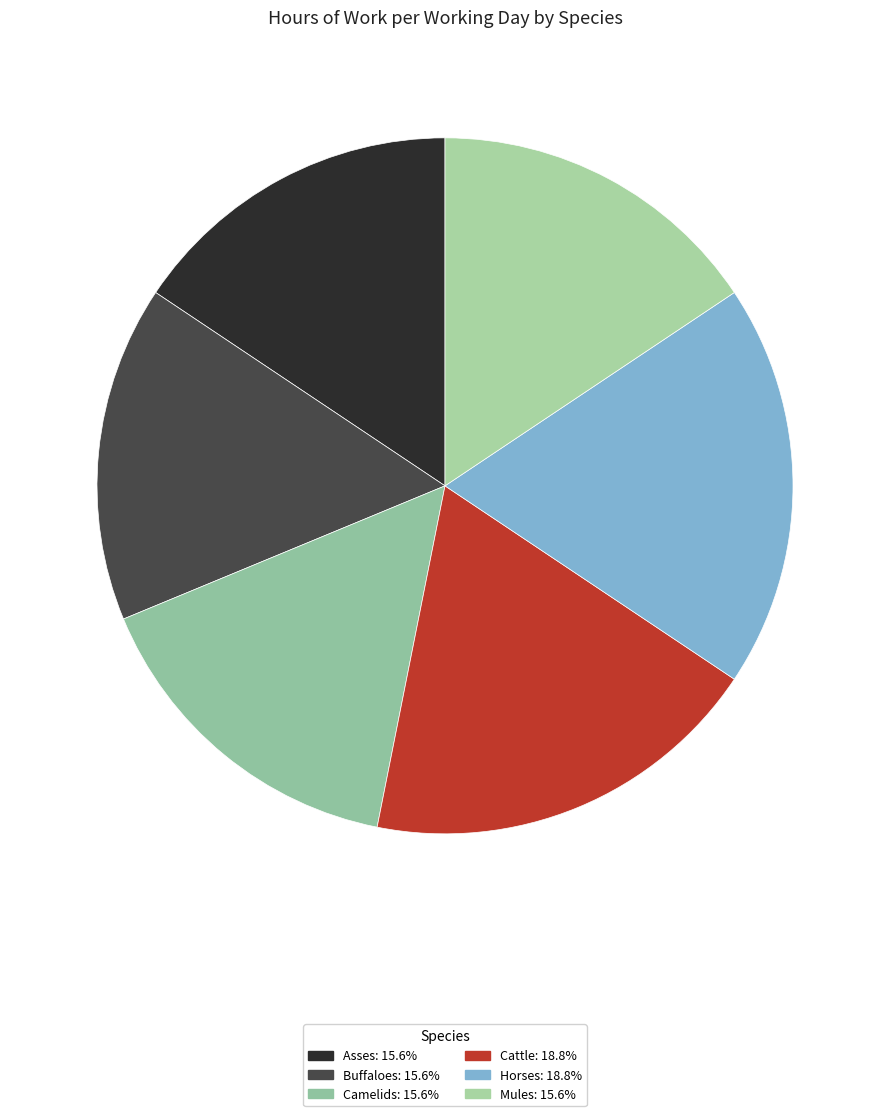

Count the number of slices in the pie.

6